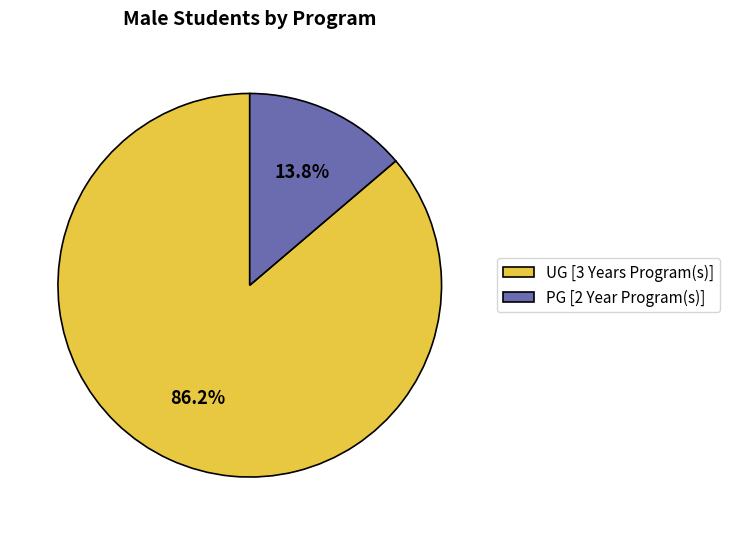

Does UG [3 Years Program(s)] represent more than half of the total?

Yes